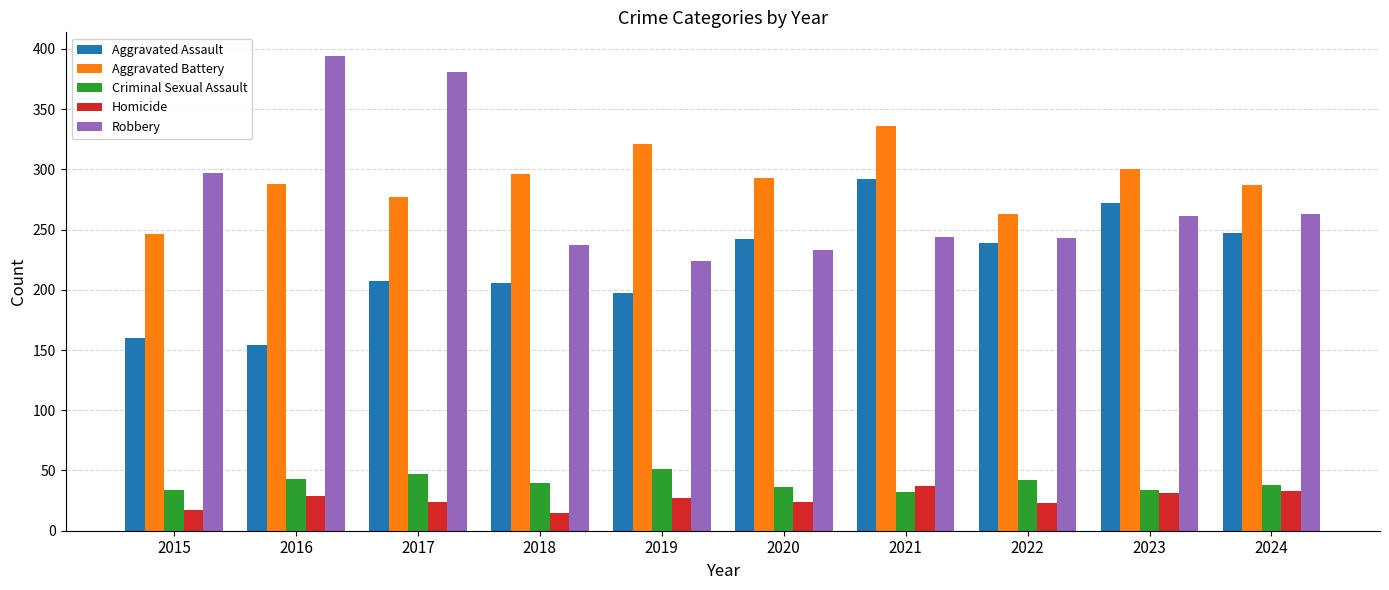

What is the maximum value for Aggravated Battery?

336